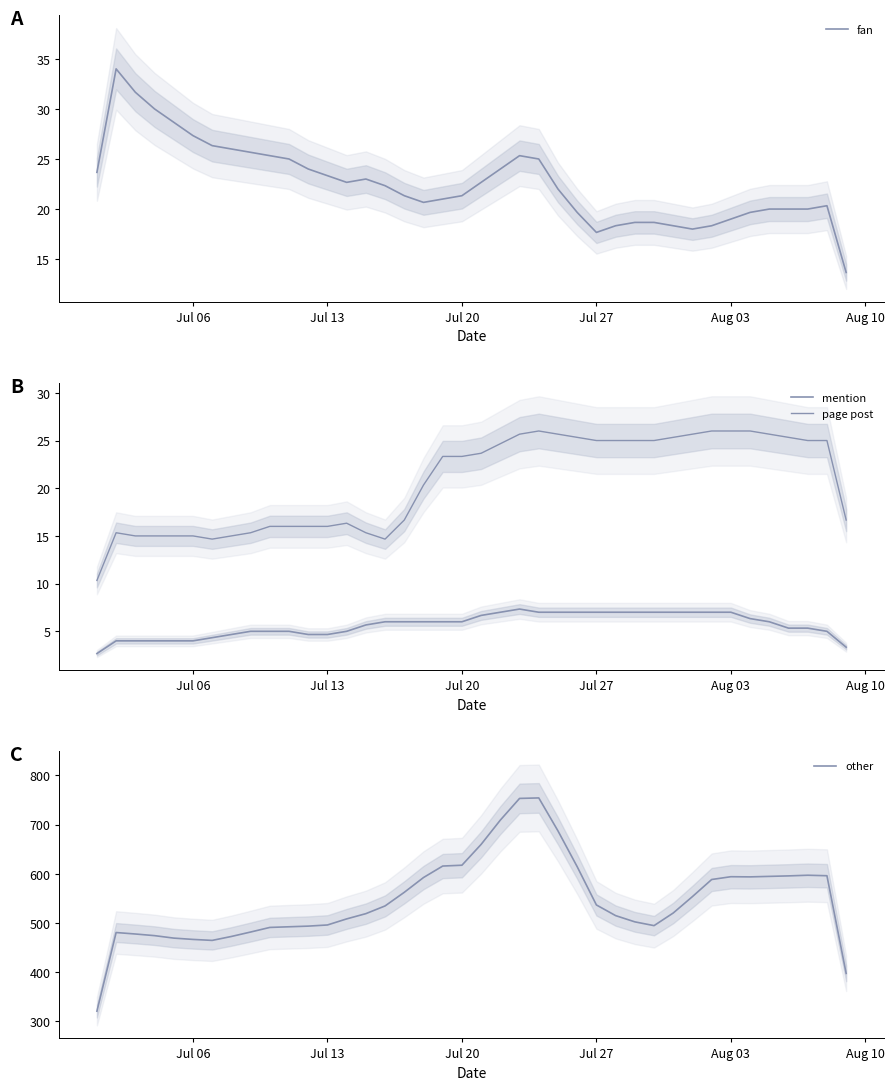

What is the sum of all fan values?

902.7